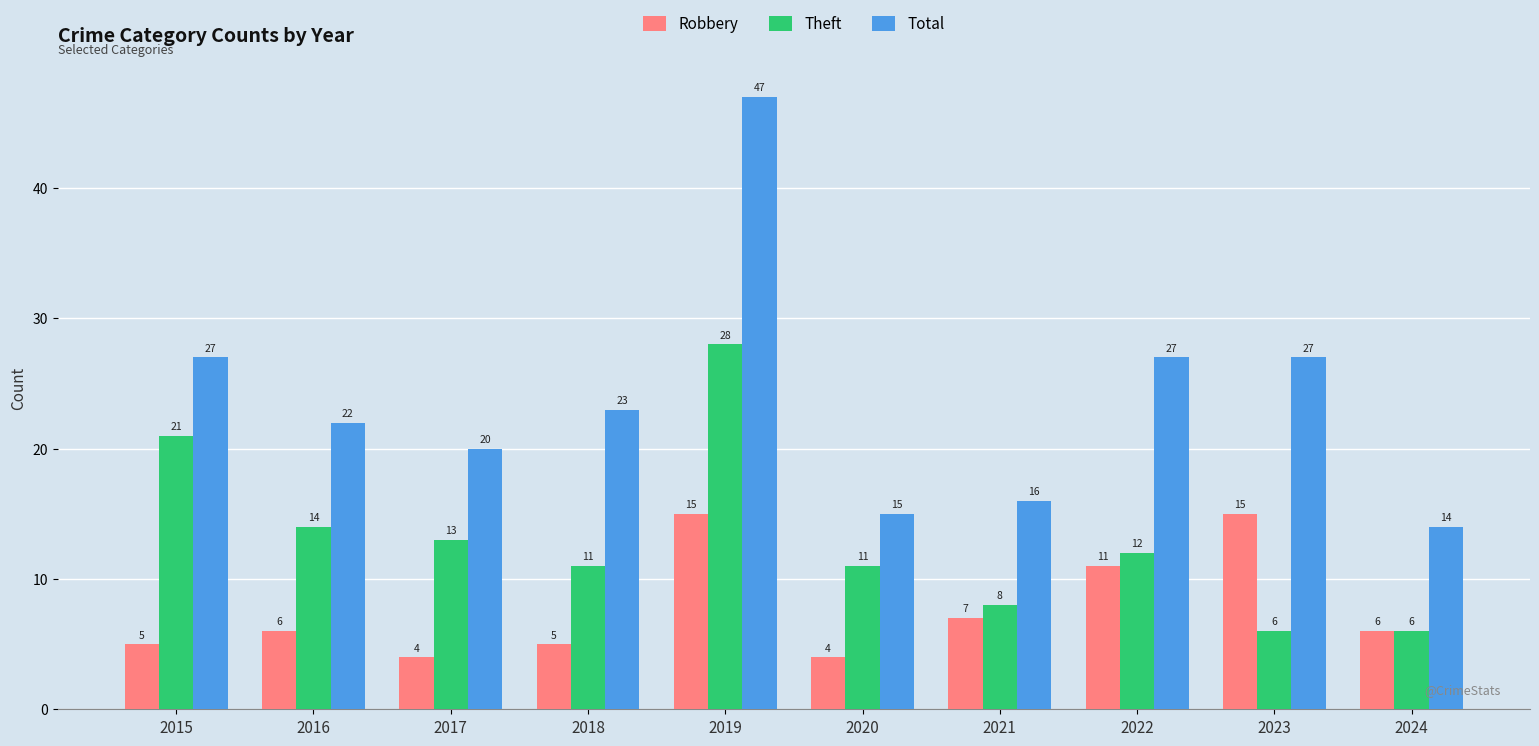

Rank the series by their maximum value, from highest to lowest.

Total, Theft, Robbery